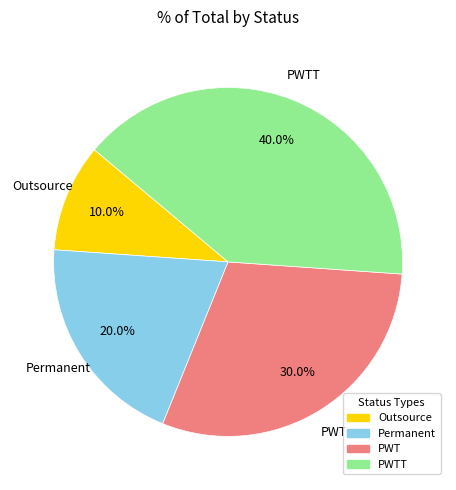

Does any single category account for the majority?

No